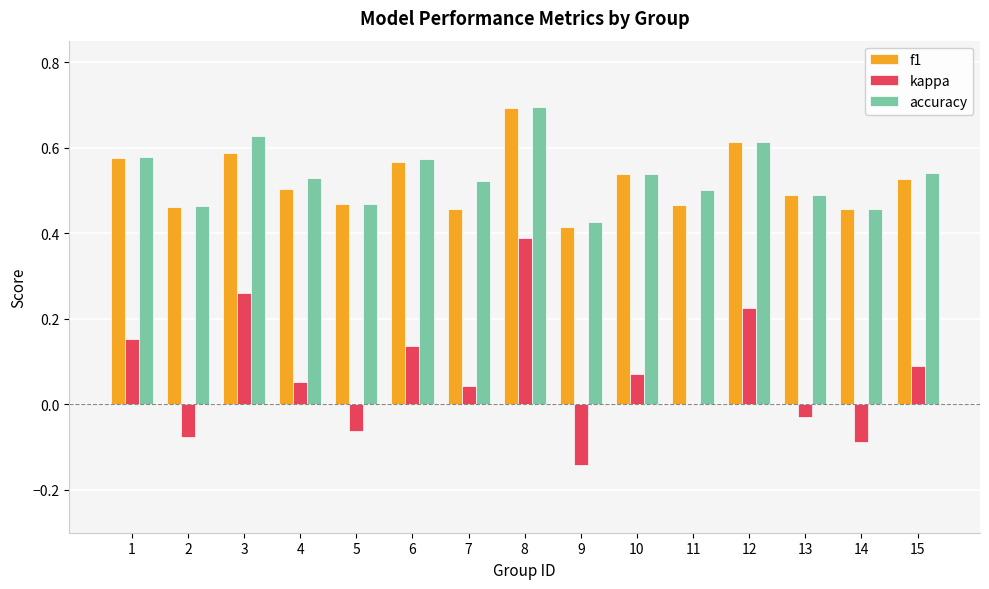

Which series changed the most between 14 and 15?

kappa